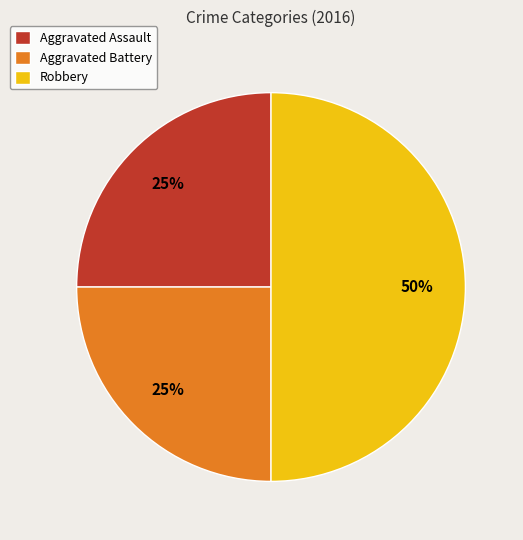

Is it true that Robbery is 50% of the pie?

True